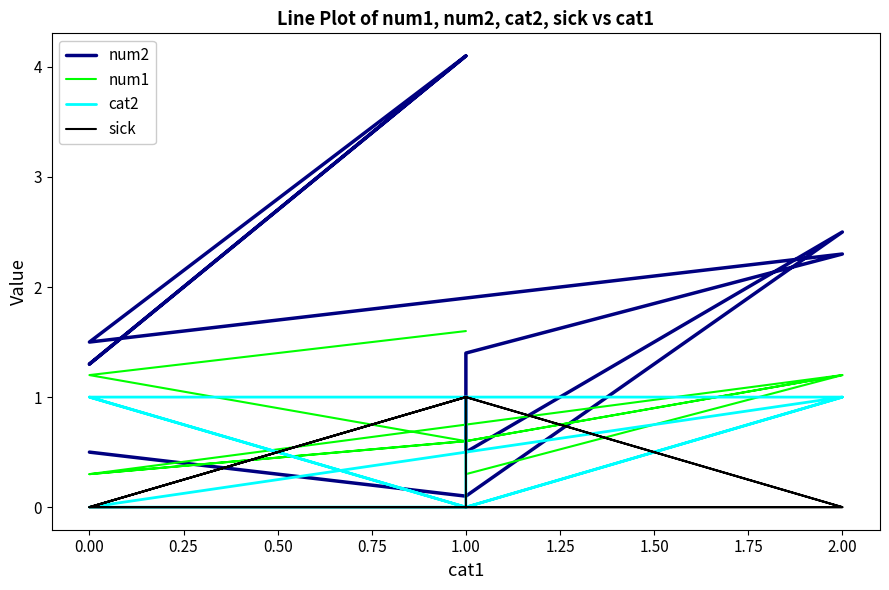

What is the label of the 8th point from the right?

2.00